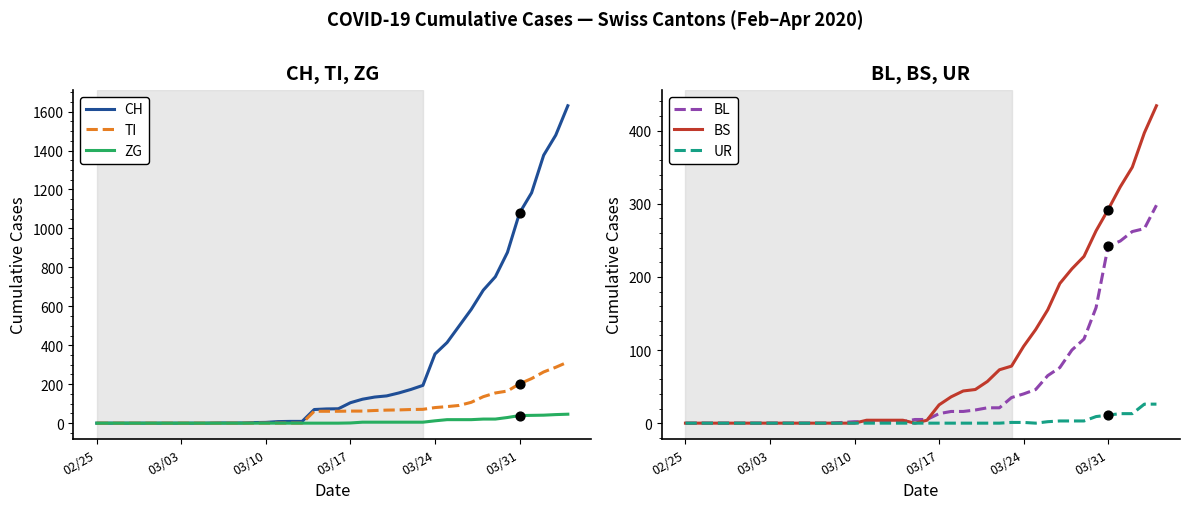

At how many categories does at least one series exceed 1372?

3